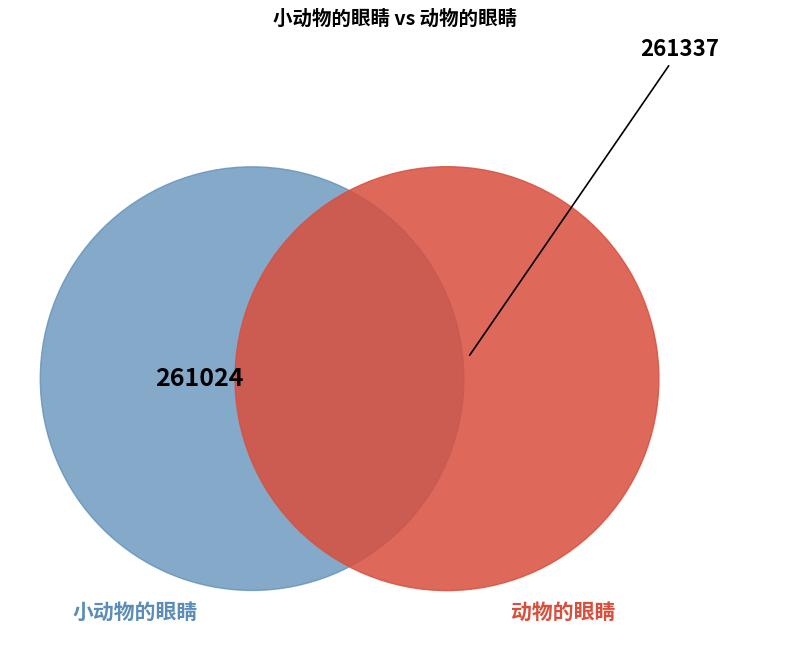

Which category has the biggest portion of the pie?

动物的眼睛